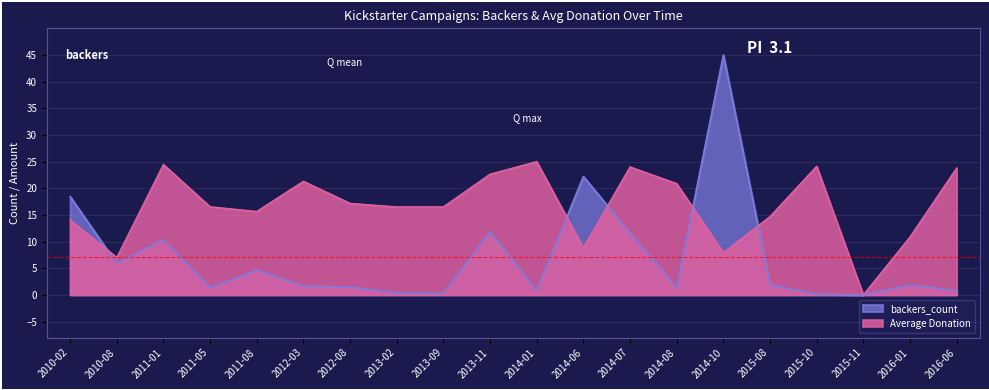

Where does the Average Donation series first go above 16?

2011-01